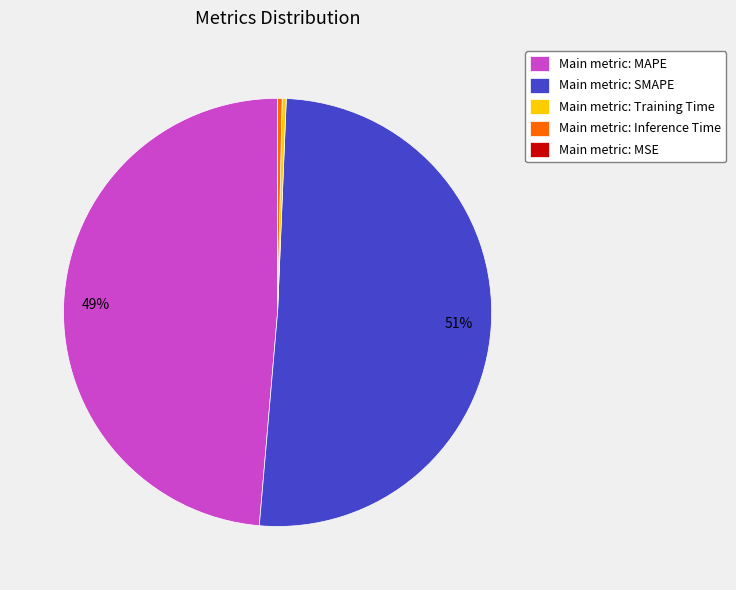

What is the largest slice in the pie chart?

Main metric: SMAPE